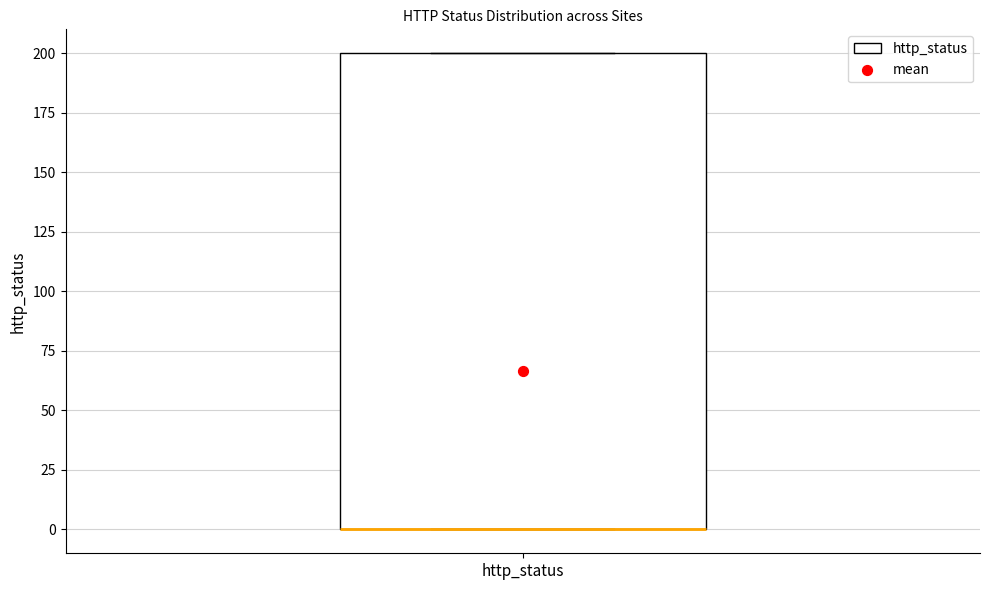

Transcribe this box plot: give where the median line is, the range the box spans, and where the two whiskers end, as read against the y-axis. The values are not printed on the chart, so give them approximately, as read against the axis.

median 0 (drawn on the box's lower edge), box 0 to 200, whiskers 0 to 200